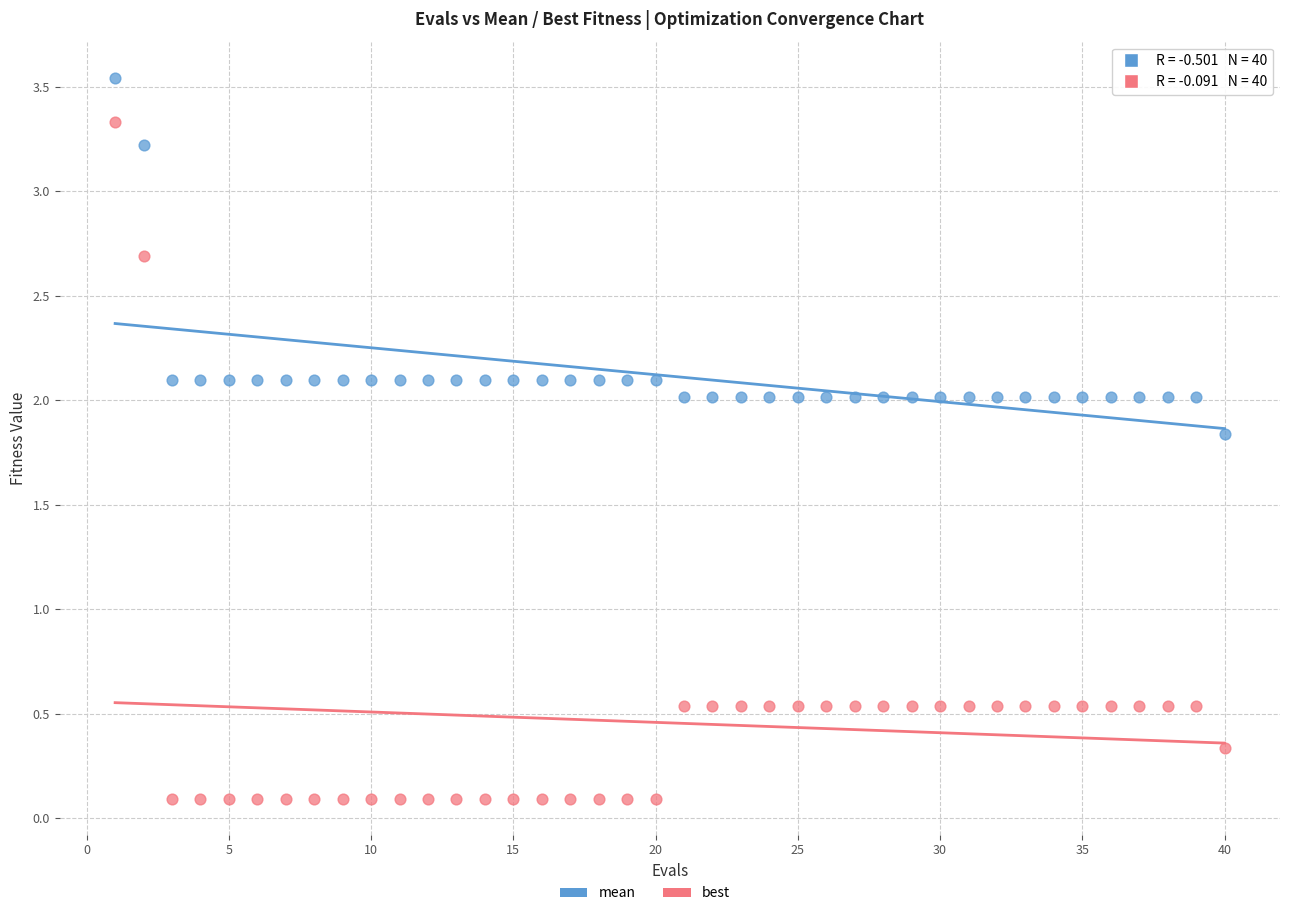

Which series has the largest Y range (max minus min)?

best